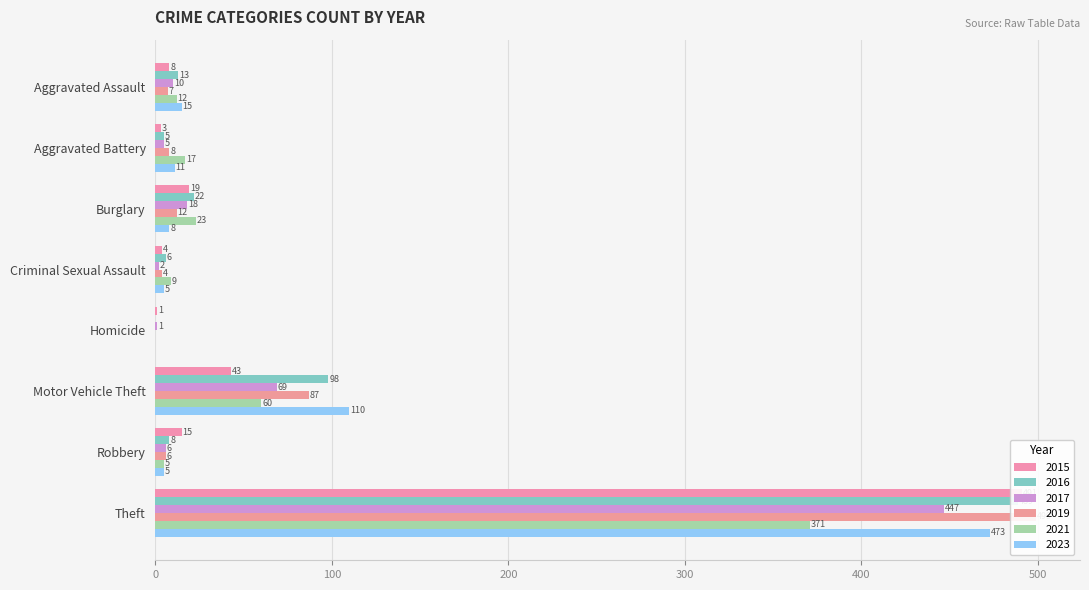

What is the label of the 6th bar from the left?

Motor Vehicle Theft